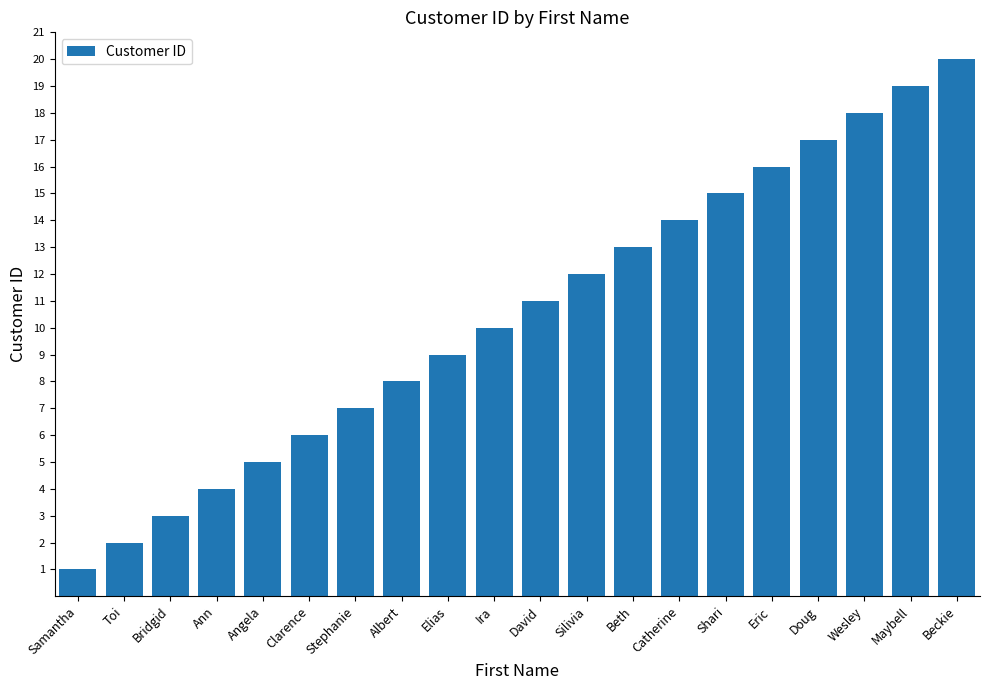

What is the label of the 4th bar from the right?

Doug